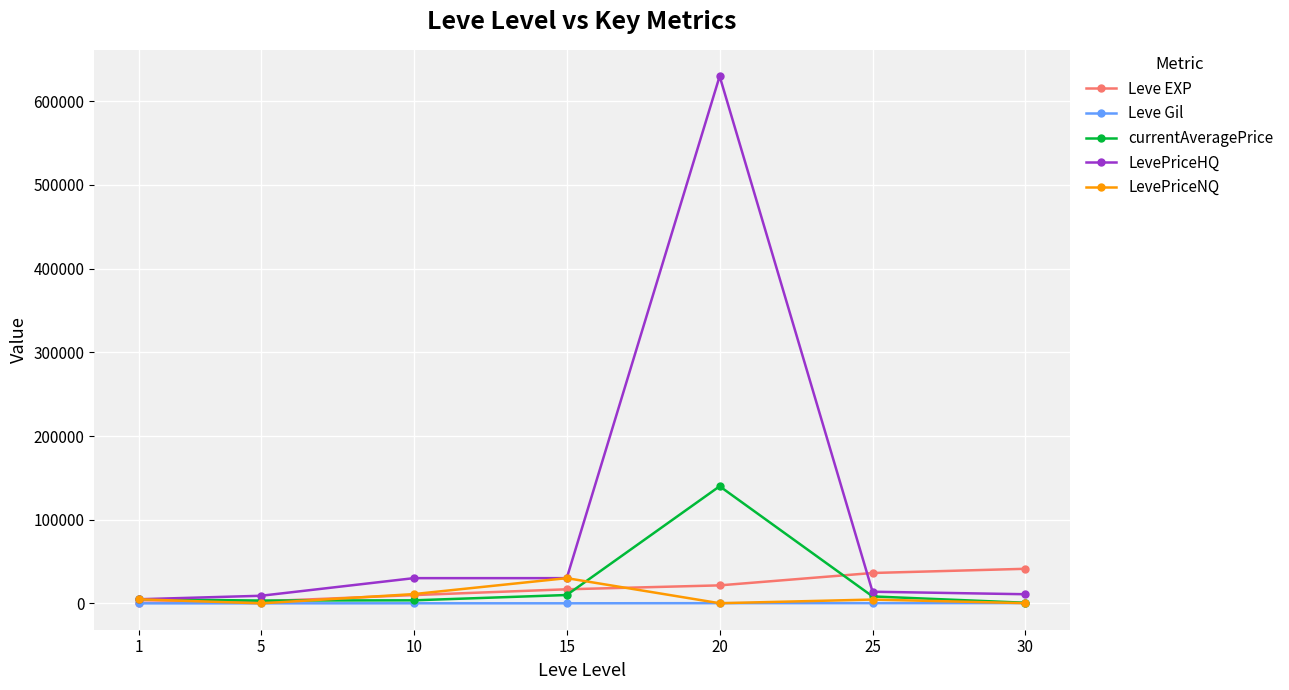

What is the value of the Leve EXP point at the 5th from the left?

21600